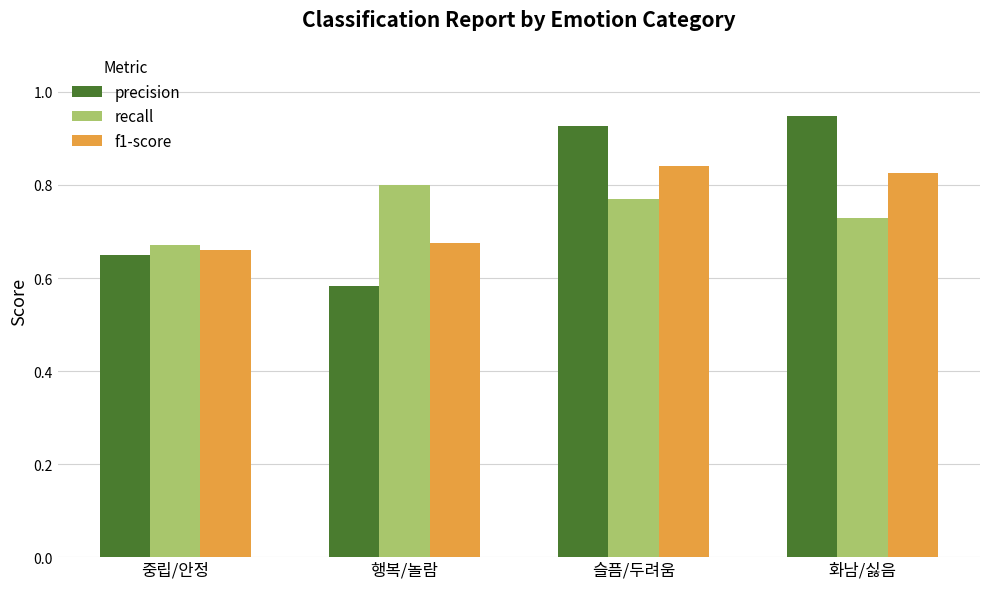

Does the chart contain stacked bars?

No